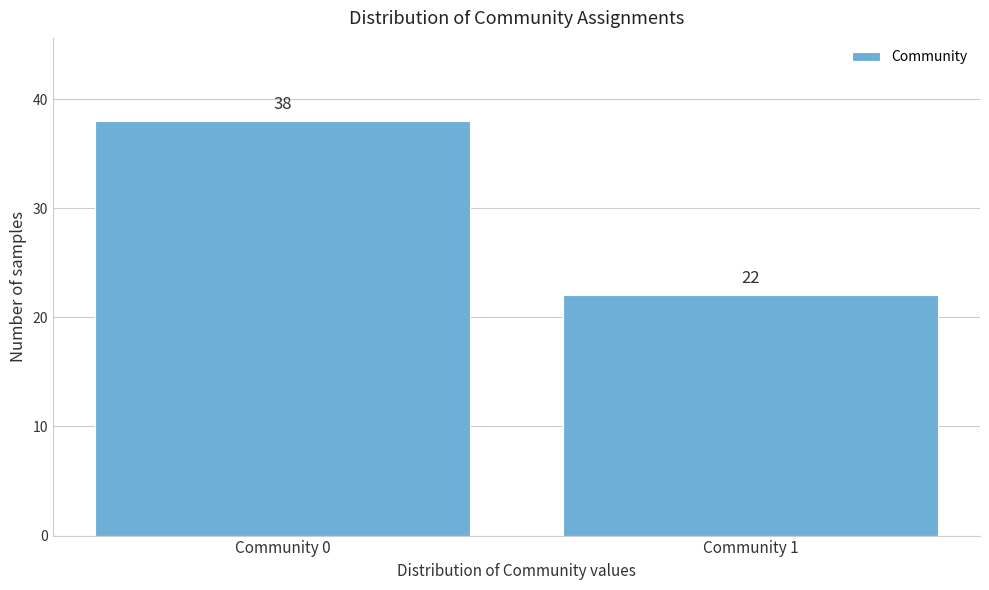

Reading right to left, extract all data points from this chart.

22	38